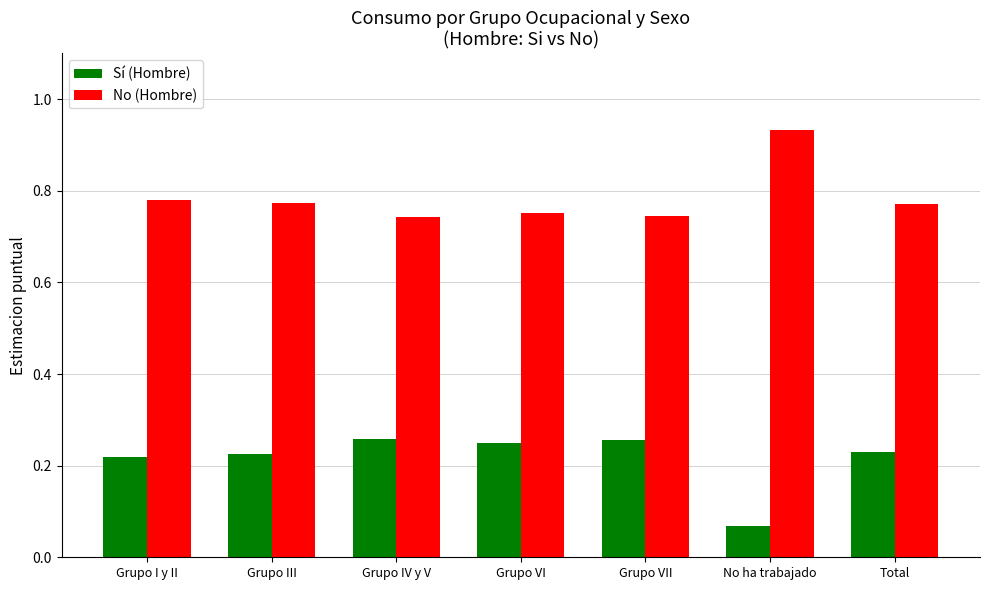

At Grupo VII, list the series in order from largest to smallest.

No (Hombre), Sí (Hombre)